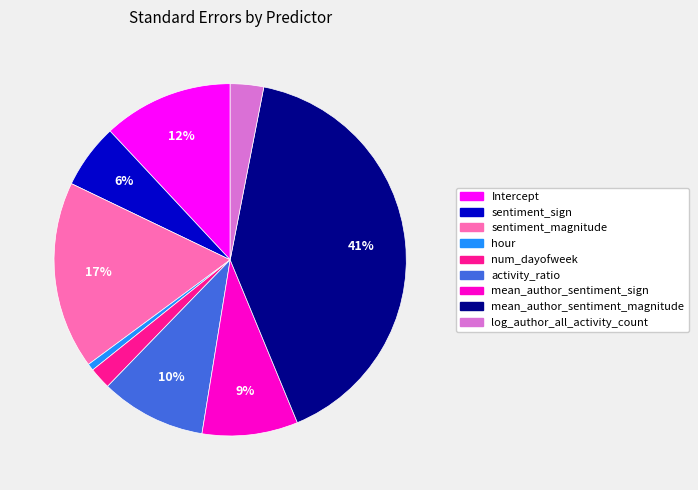

Does sentiment_magnitude account for over 50% of the chart?

No